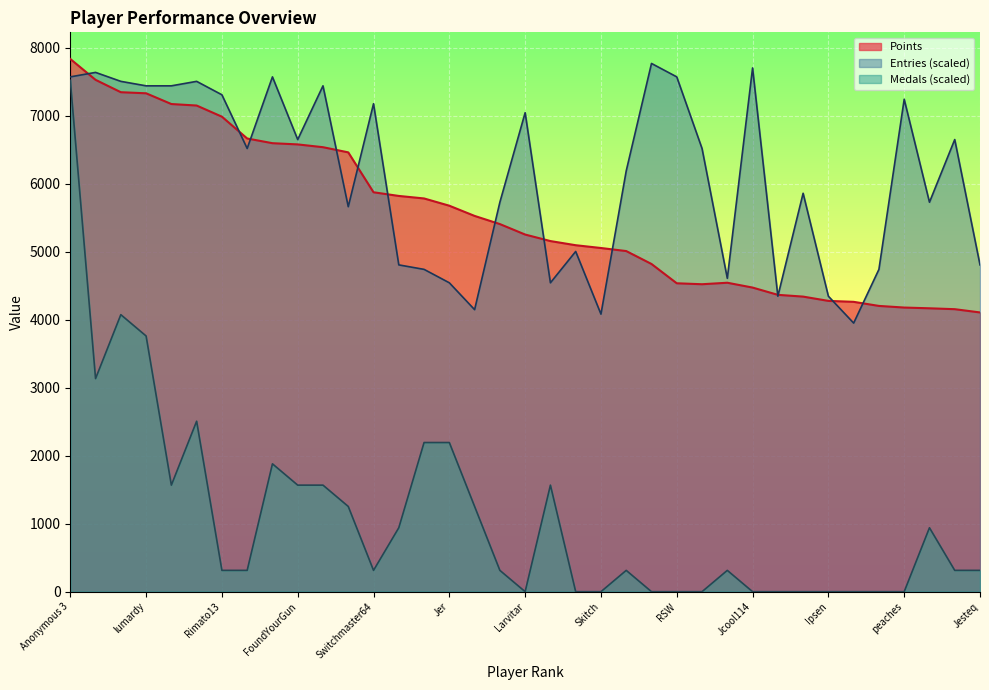

Which series has the widest spread of values?

Medals (scaled)